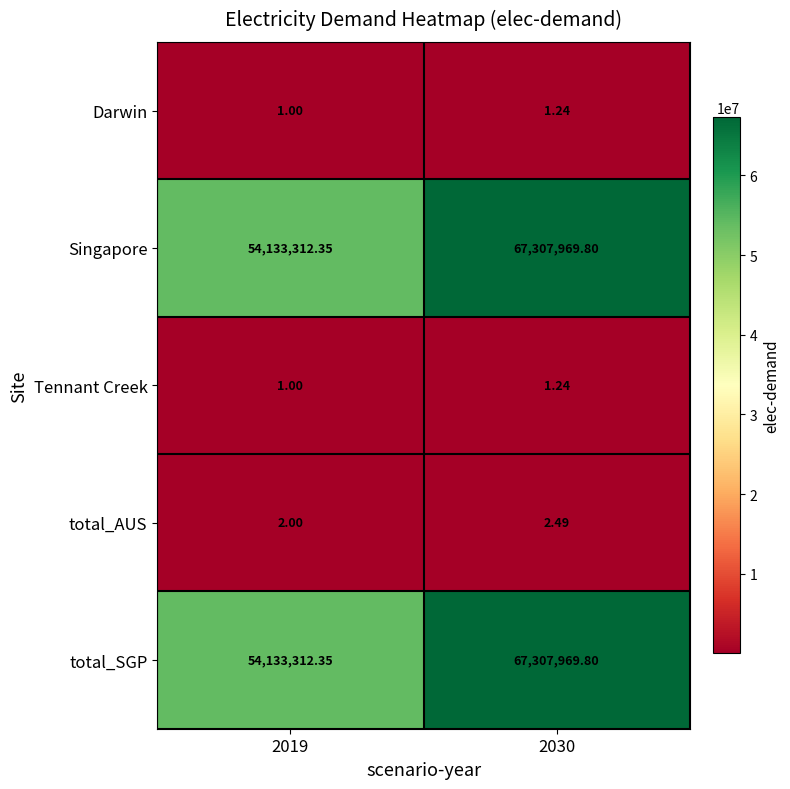

Is the value of total_SGP at 2030 greater than the value of total_AUS at 2030?

Yes